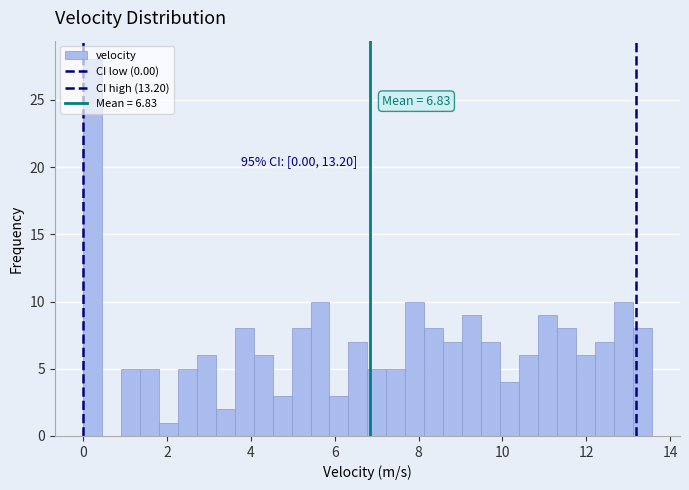

Around what value on the x-axis is the tallest bar? Give the approximate position of its centre, as read against the axis.

0.2